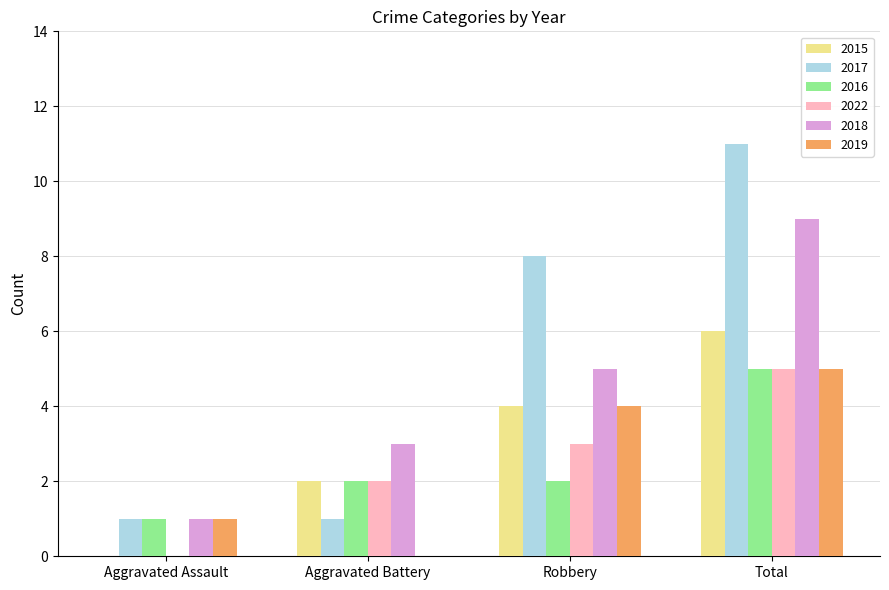

The value of 2022 at Aggravated Assault is 2. True or false?

False